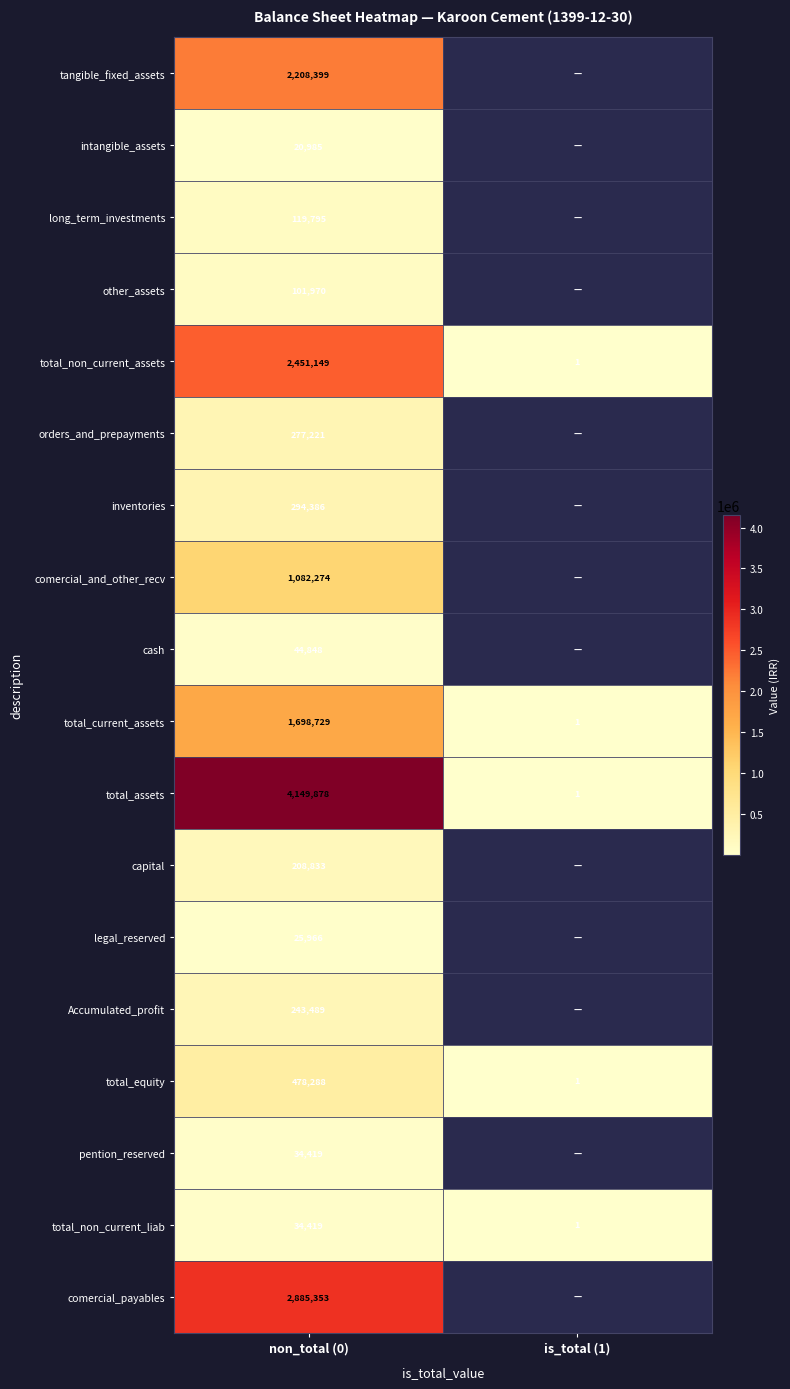

What is the spread (max minus min) of values at non_total (0)?

4128893